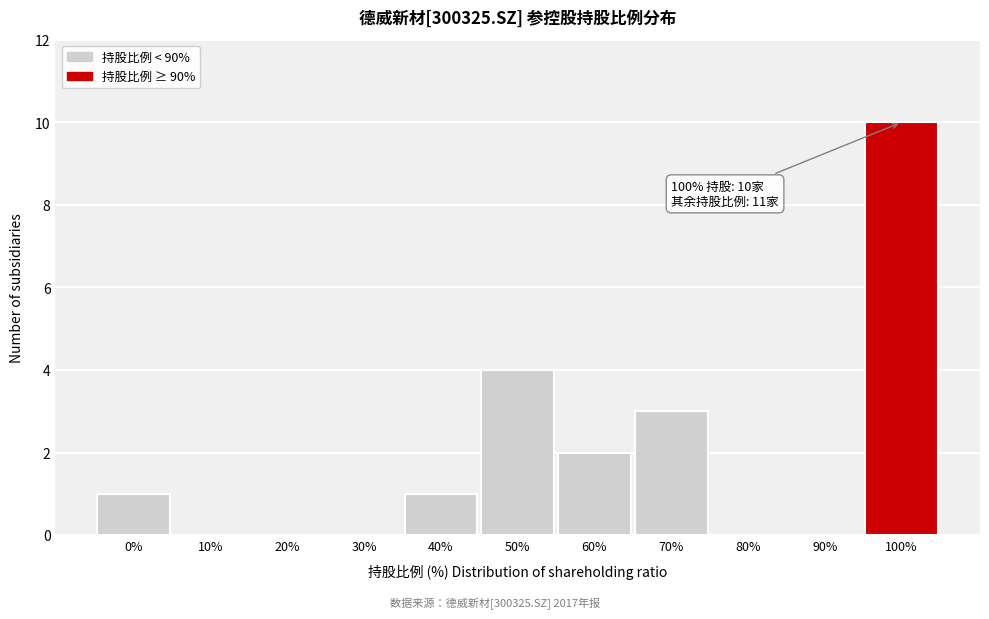

Reading left to right, what are all the values shown in this chart?

0%=1	10%=0	20%=0	30%=0	40%=1	50%=4	60%=2	70%=3	80%=0	90%=0	100%=10